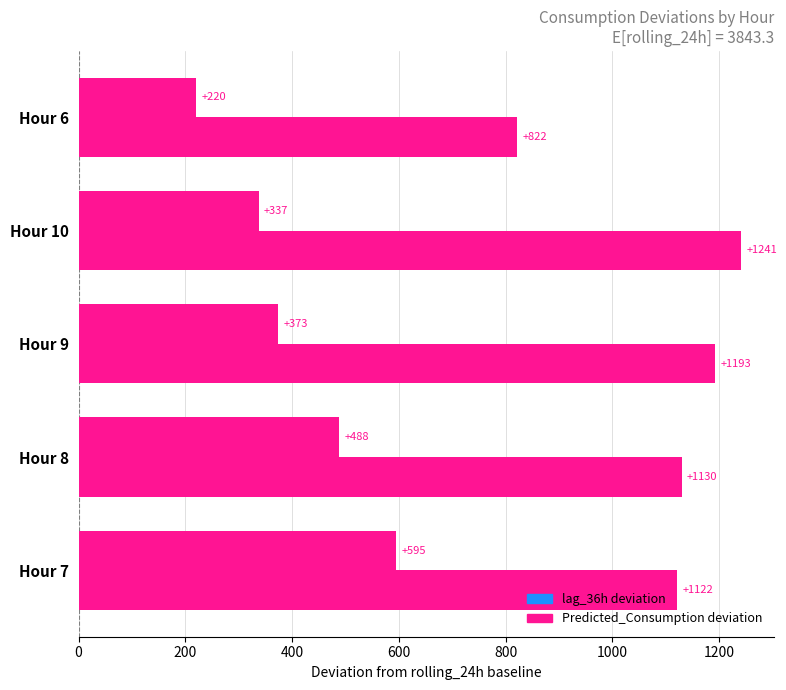

What is the value of the Predicted_Consumption bar at the 2nd from the left?

1129.9